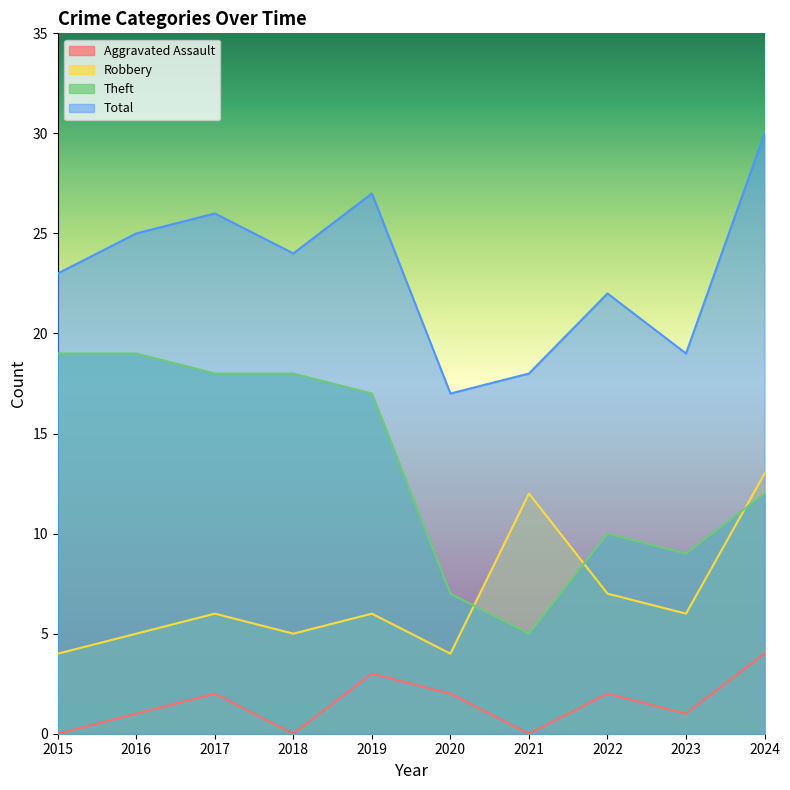

True or false: Total and Aggravated Assault intersect in this chart.

False